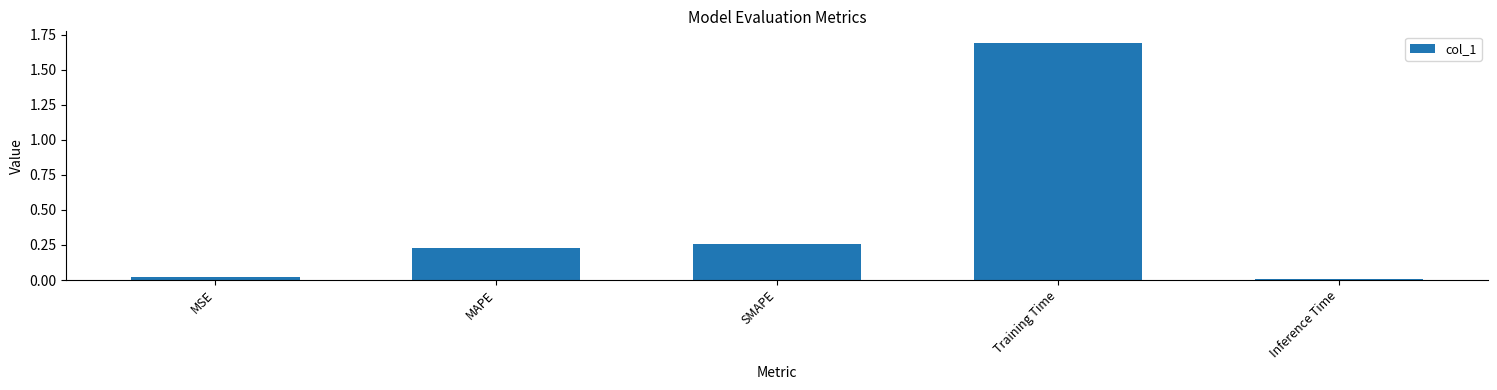

Between MAPE and Inference Time, which is larger?

MAPE